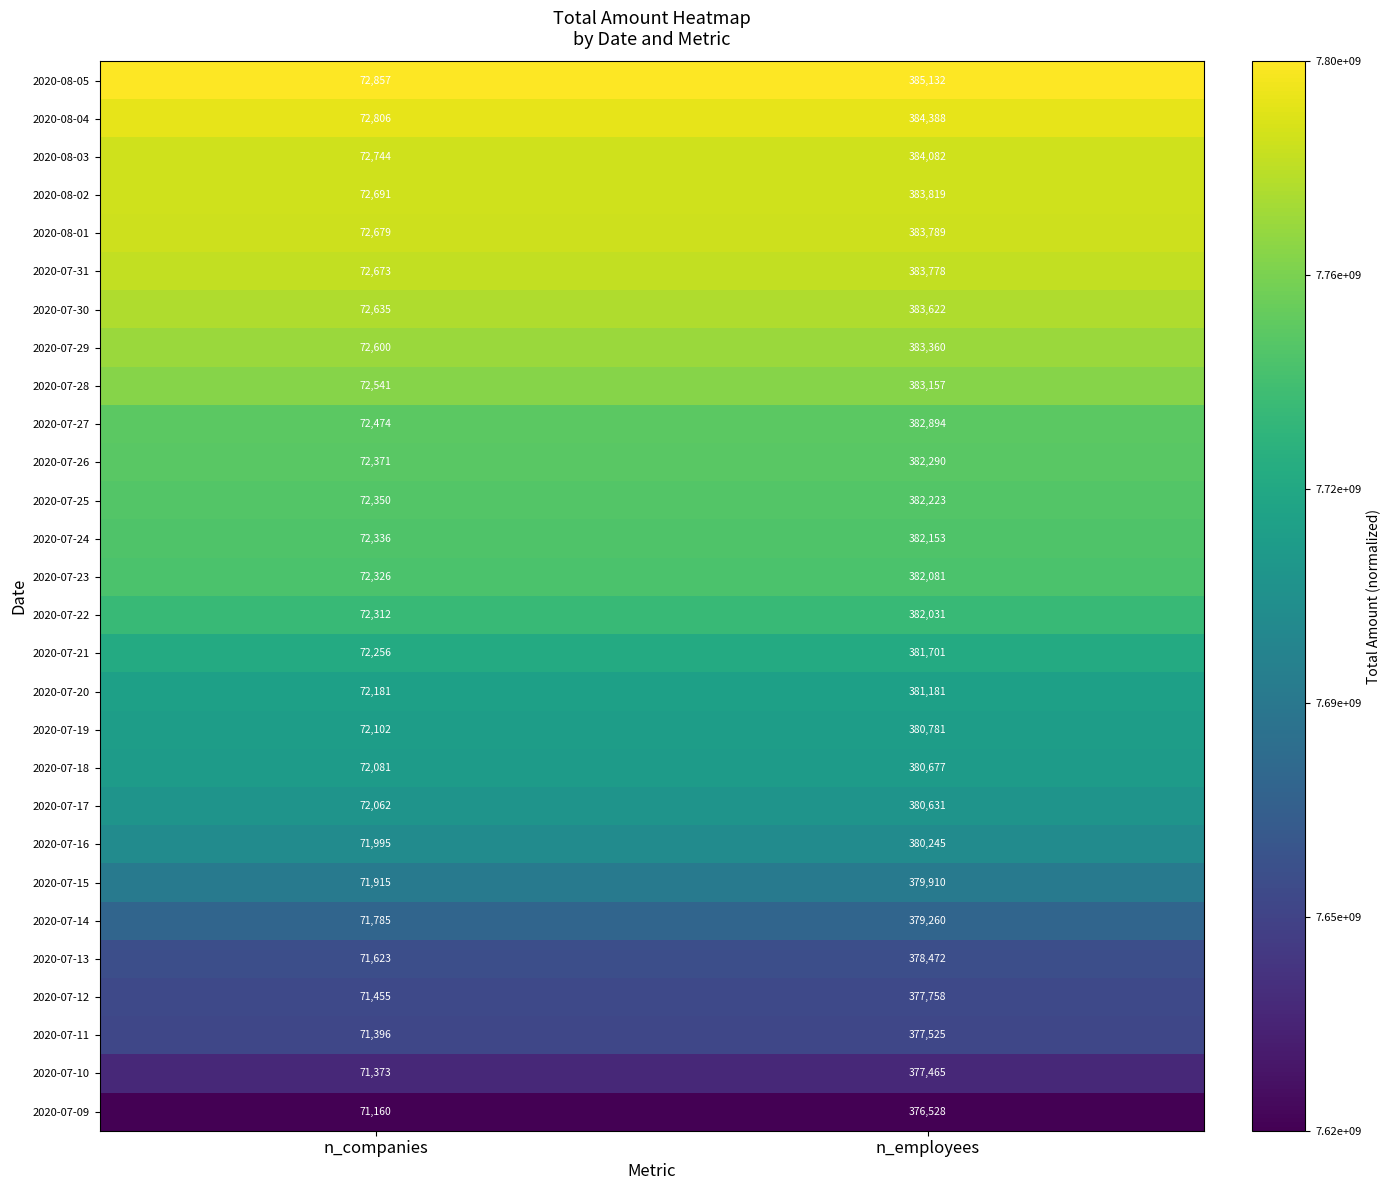

The 2020-07-27 series shows 613481 at n_employees. True or false?

False